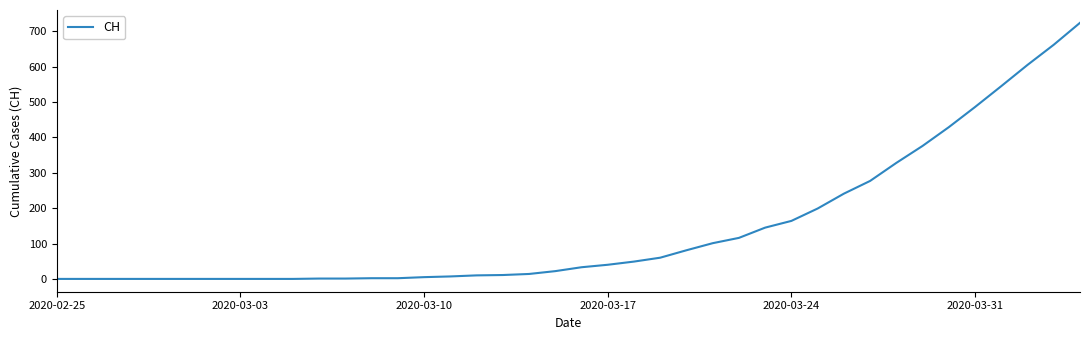

What is the difference between the maximum and minimum values?

724